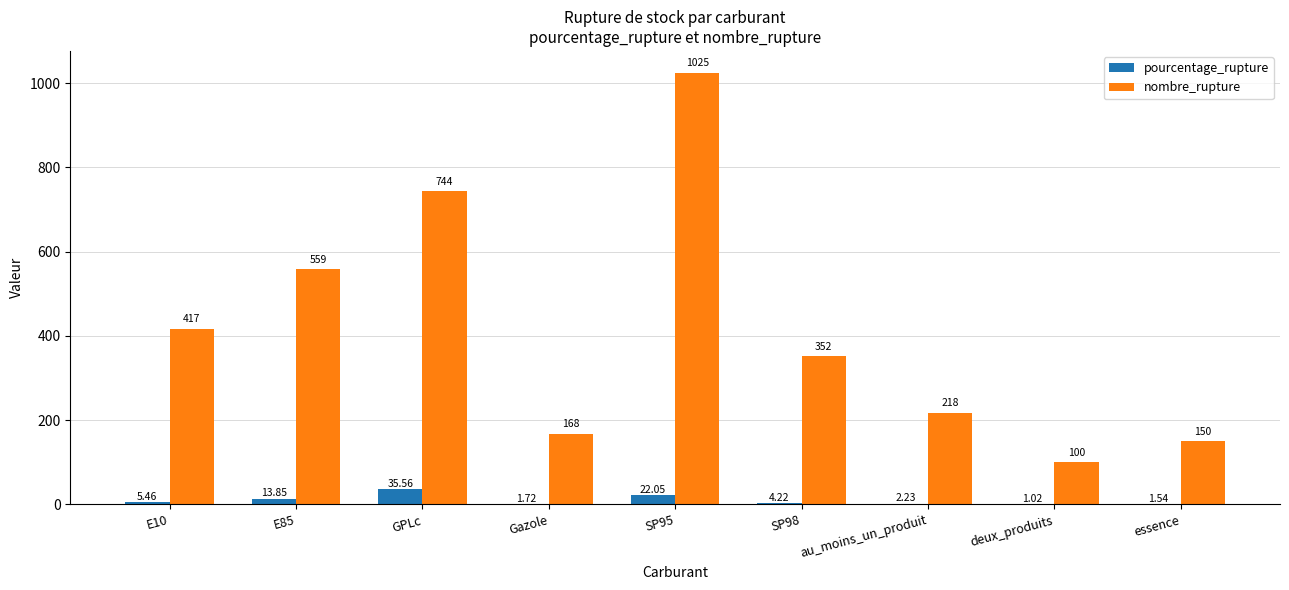

Which label corresponds to the largest value in the chart?

SP95